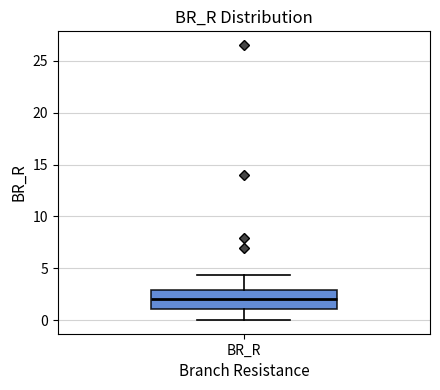

Transcribe this box plot: give where the median line is, the range the box spans, and where the two whiskers end, as read against the y-axis. The values are not printed on the chart, so give them approximately, as read against the axis.

median 2.0, box 1.0 to 3.0, whiskers 0.0 to 4.5